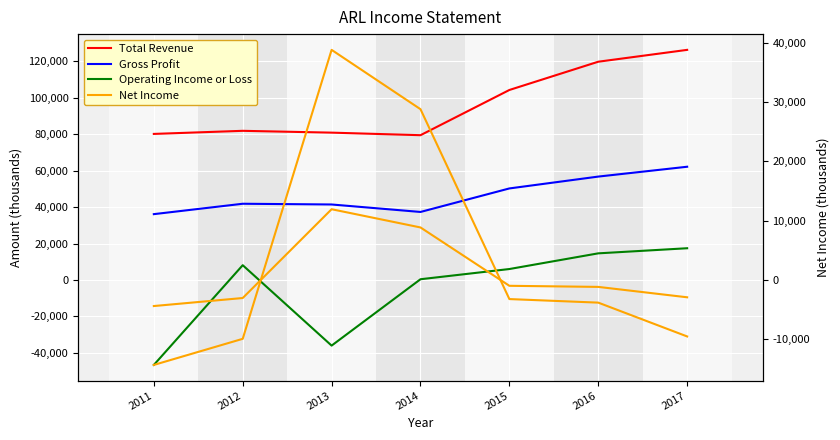

What is the value of the Net Income (right) point at the 1st from the left?

-14300